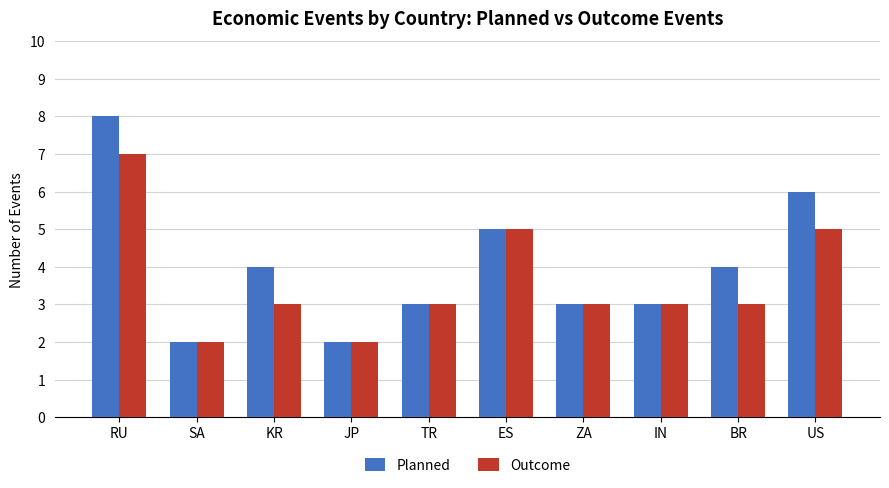

Which series has the widest spread of values?

Planned